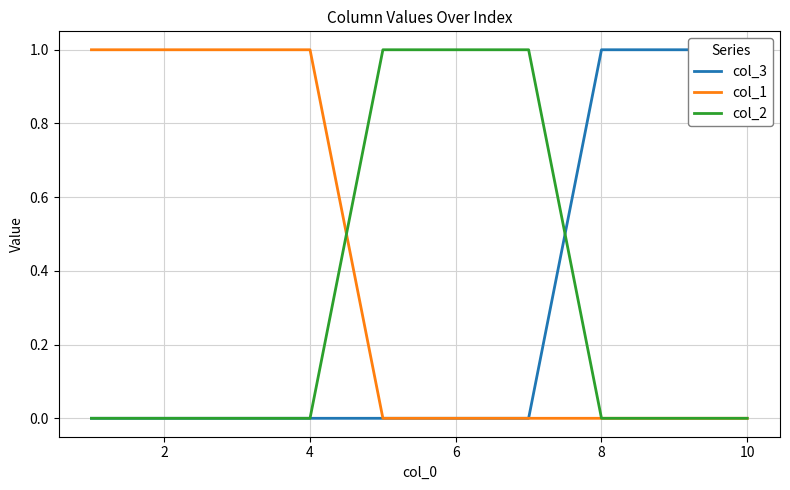

What is the total value across all series at 6?

1